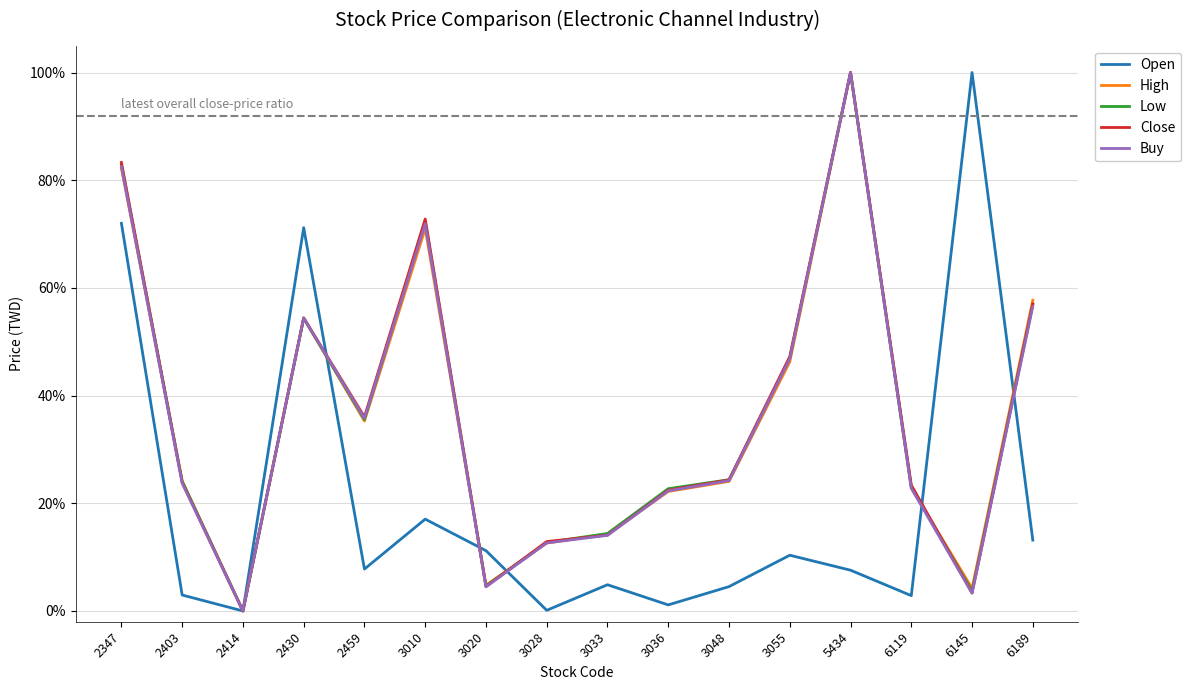

Does the chart have visible grid lines?

Yes